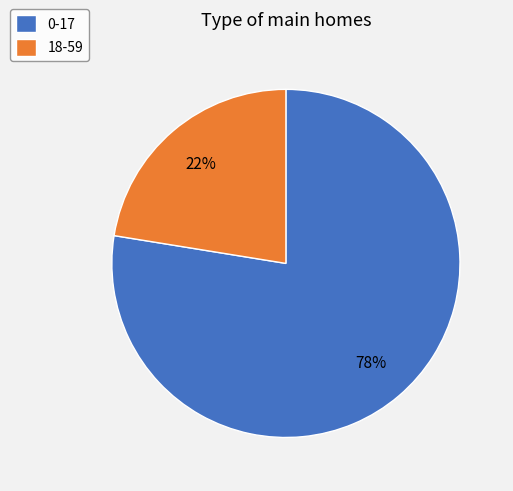

Rank the categories by value from lowest to highest.

18-59, 0-17